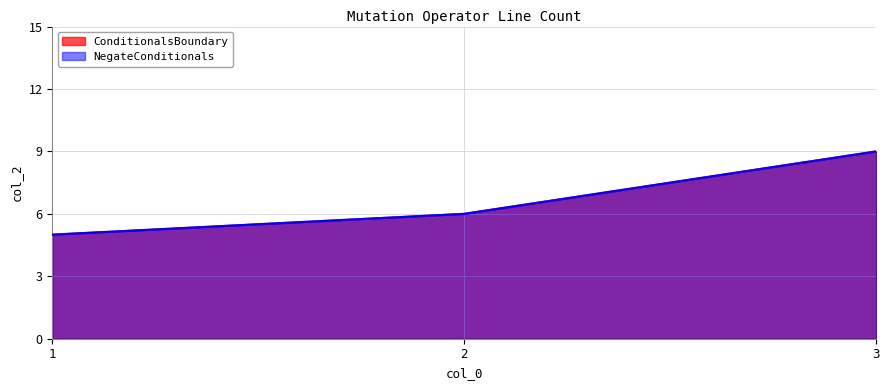

Which has a higher value, 1 or 3?

3